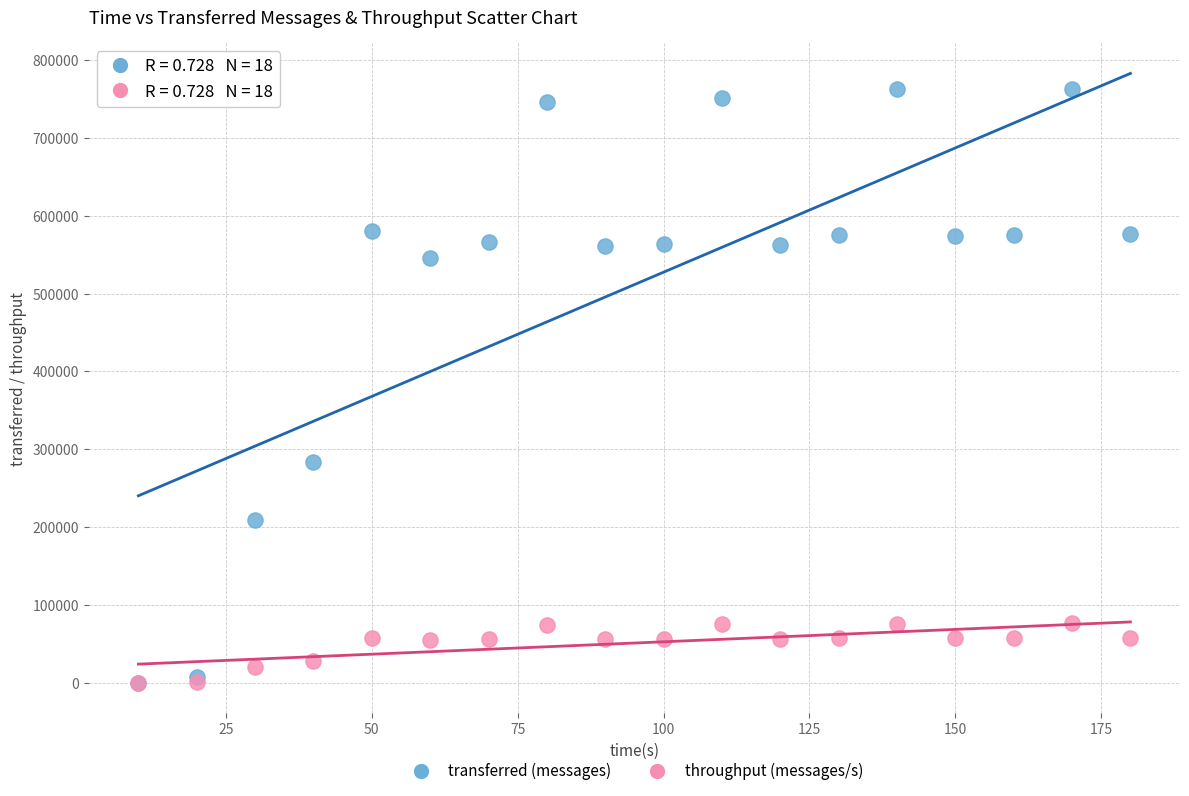

In the transferred (messages) series, what Y value is closest to 381570?

283880